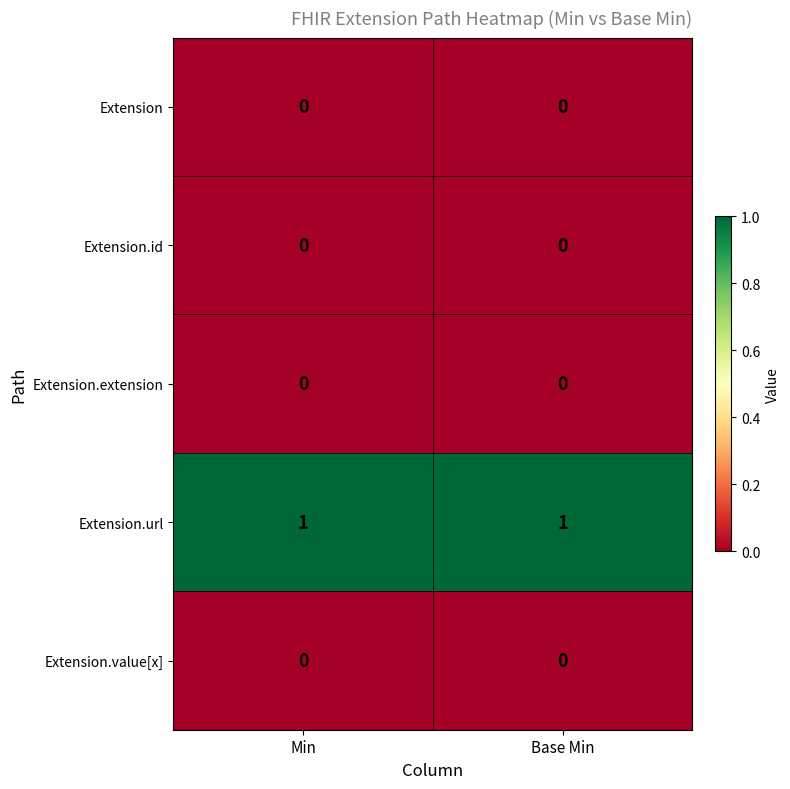

Which series has the largest total across all categories?

Extension.url